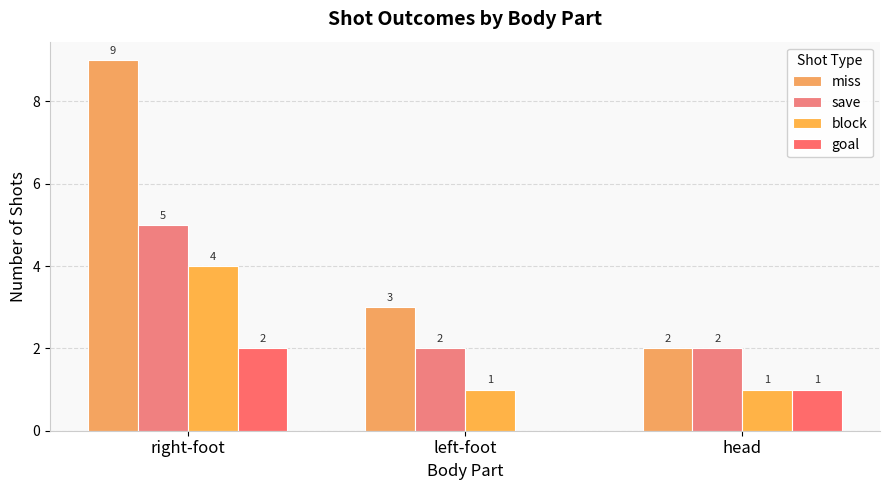

How many data points does each series have?

3